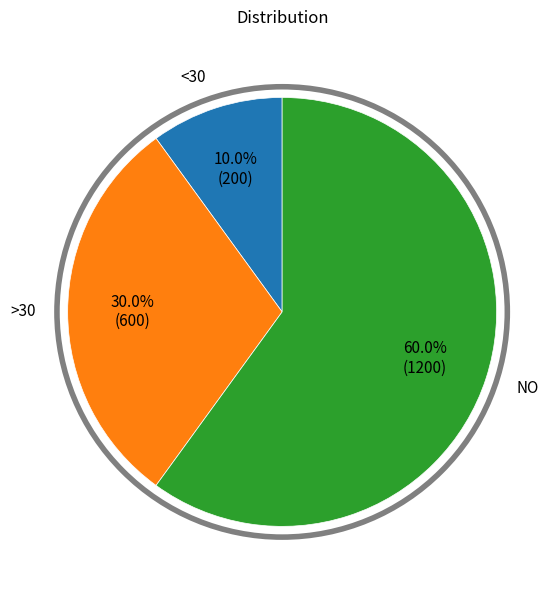

Is there a majority slice in this chart?

Yes